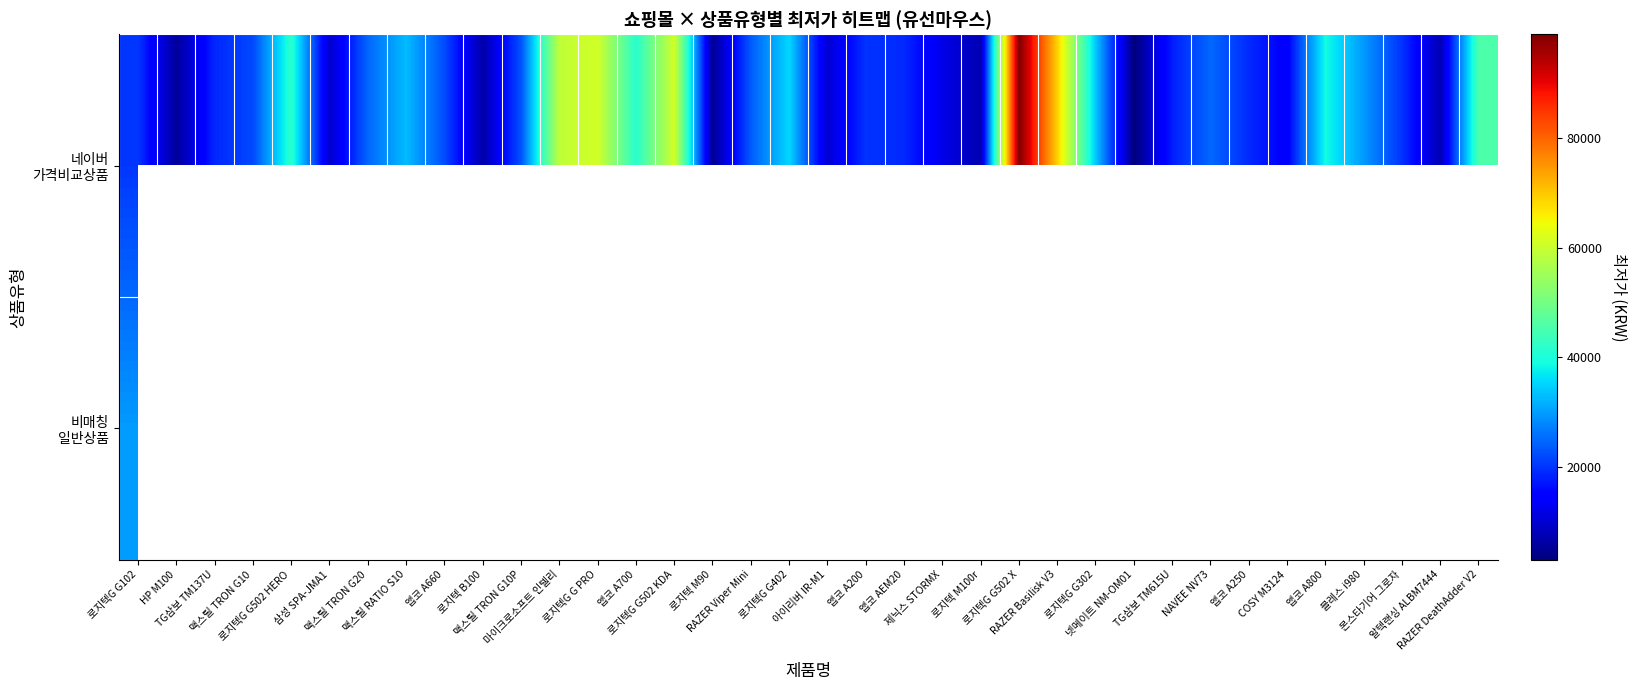

Which has a higher value, 넷메이트 NM-OM01 or 앱코 A660?

앱코 A660